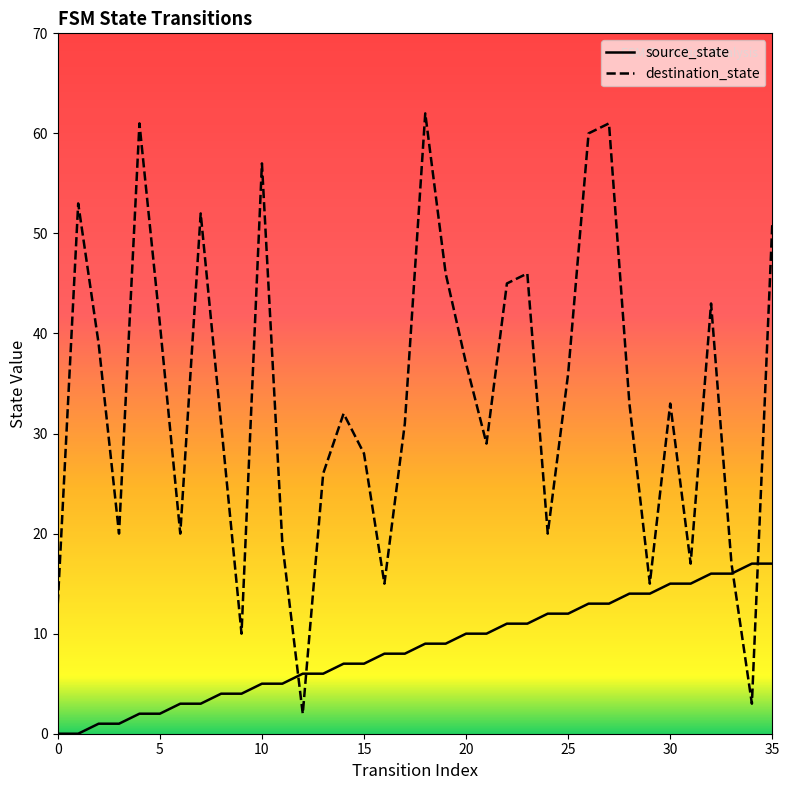

What is the difference between the second highest and second lowest values in the destination_state series?

58